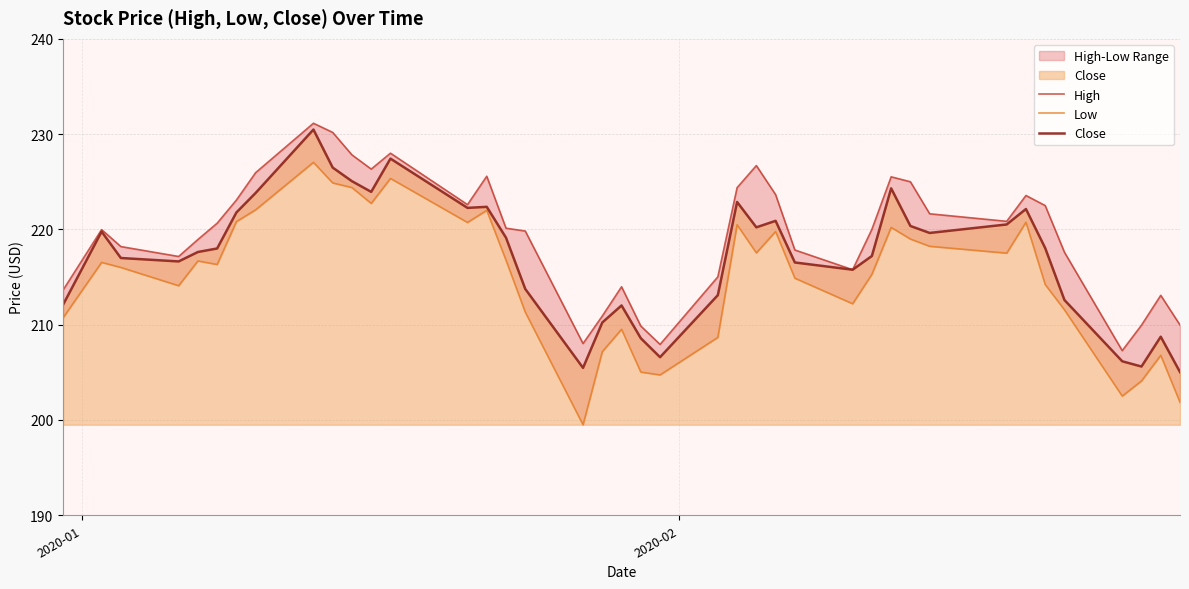

What is the lowest value of the Close series?

205.0